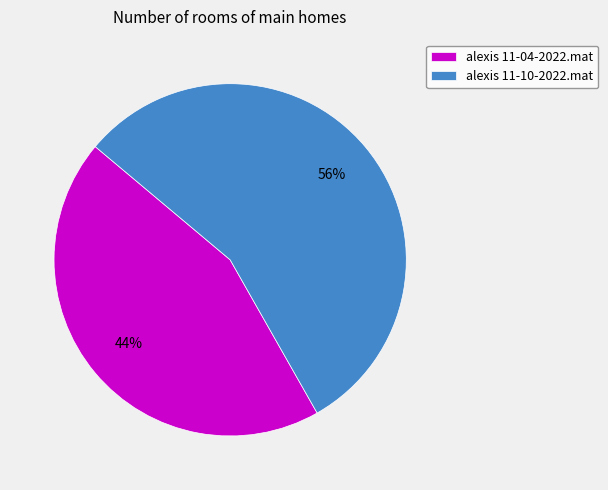

Count the number of slices in the pie.

2